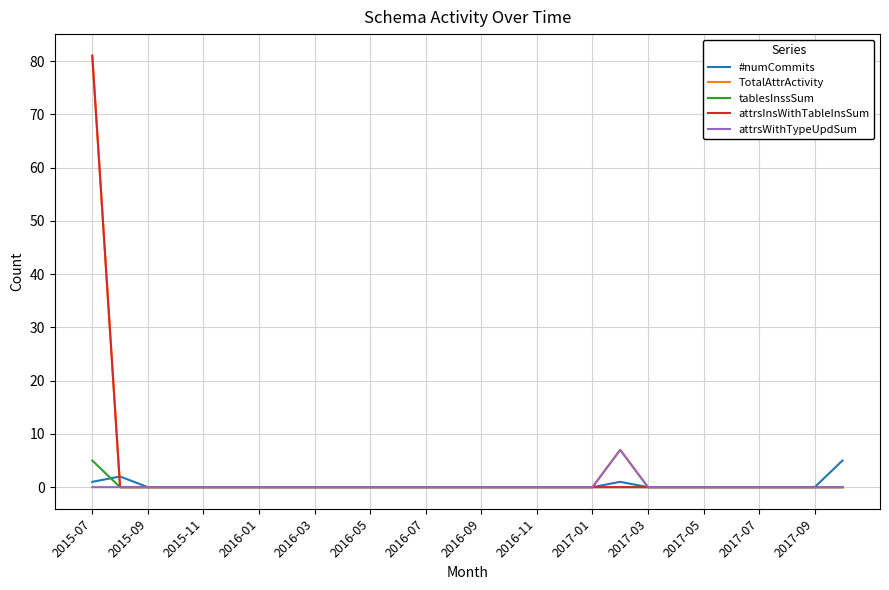

Reading left to right, list all the values displayed in this chart.

#numCommits: 1	2	0	0	0	0	0	0	0	0	0	0	0	0	0	0	0	0	0	1	0	0	0	0	0	0	0	5
TotalAttrActivity: 81	0	0	0	0	0	0	0	0	0	0	0	0	0	0	0	0	0	0	7	0	0	0	0	0	0	0	0
tablesInssSum: 5	0	0	0	0	0	0	0	0	0	0	0	0	0	0	0	0	0	0	0	0	0	0	0	0	0	0	0
attrsInsWithTableInsSum: 81	0	0	0	0	0	0	0	0	0	0	0	0	0	0	0	0	0	0	0	0	0	0	0	0	0	0	0
attrsWithTypeUpdSum: 0	0	0	0	0	0	0	0	0	0	0	0	0	0	0	0	0	0	0	7	0	0	0	0	0	0	0	0